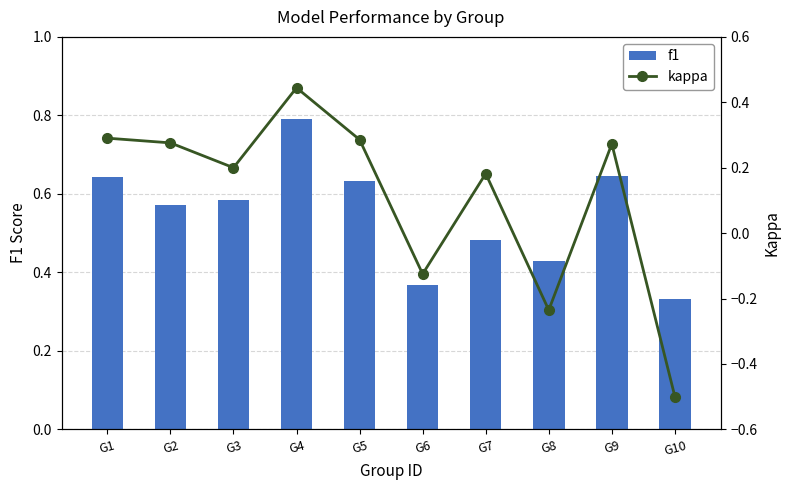

The f1 series shows 0.6 at G2. True or false?

True